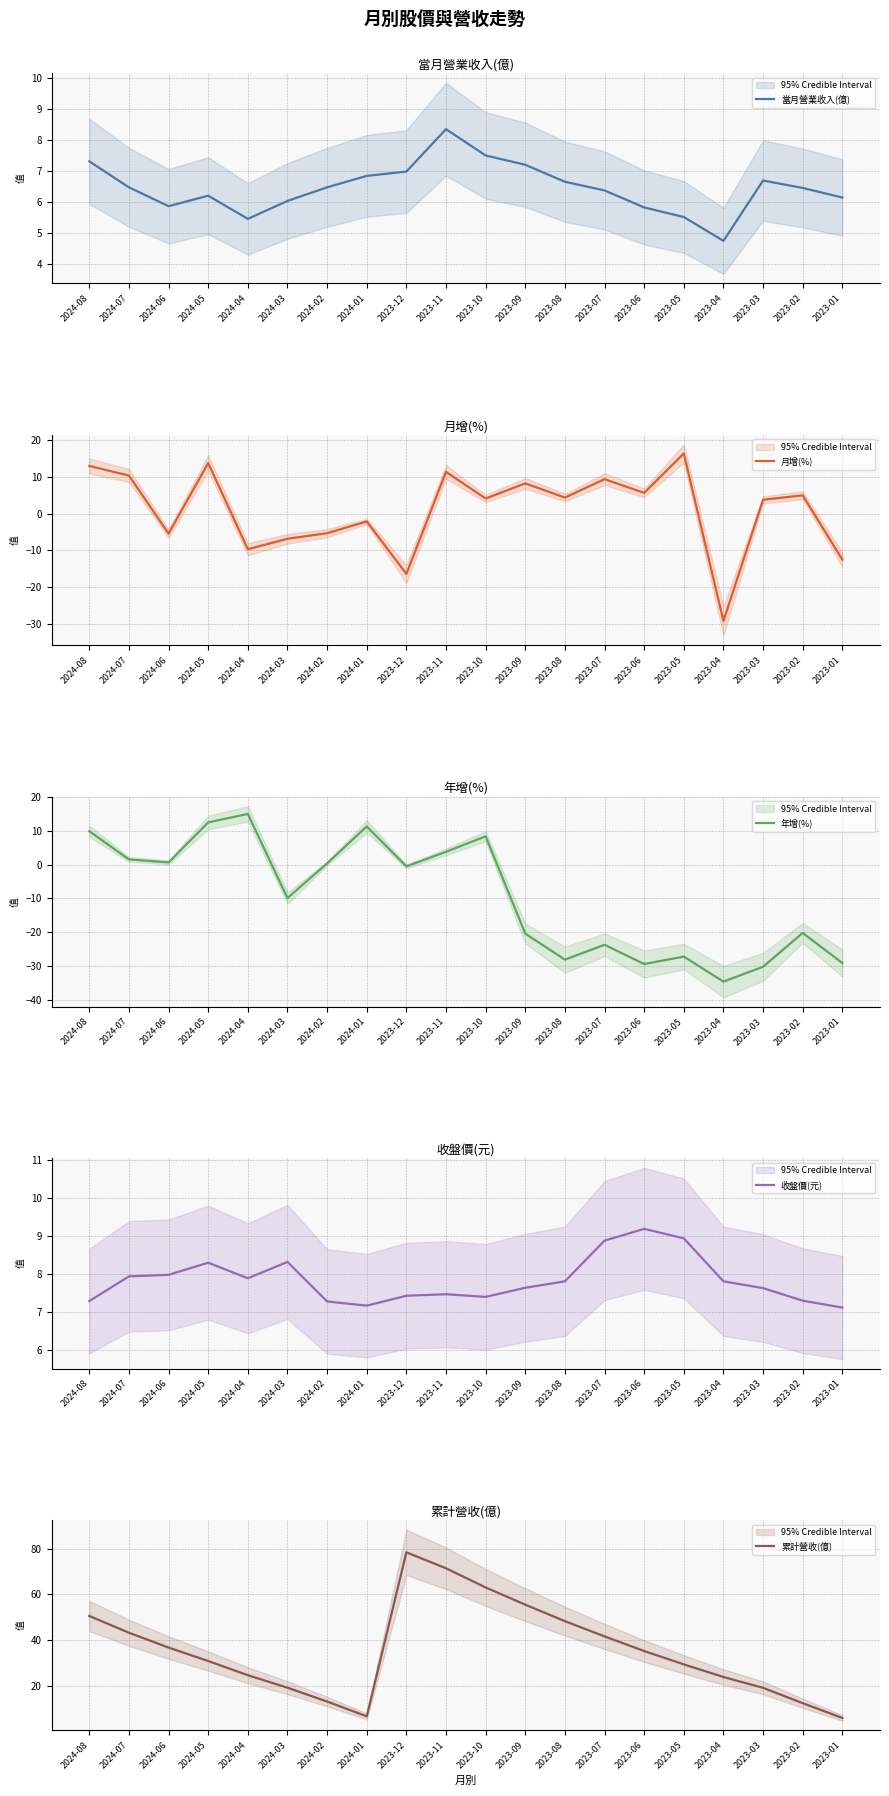

What position from the left is 2023-11?

10